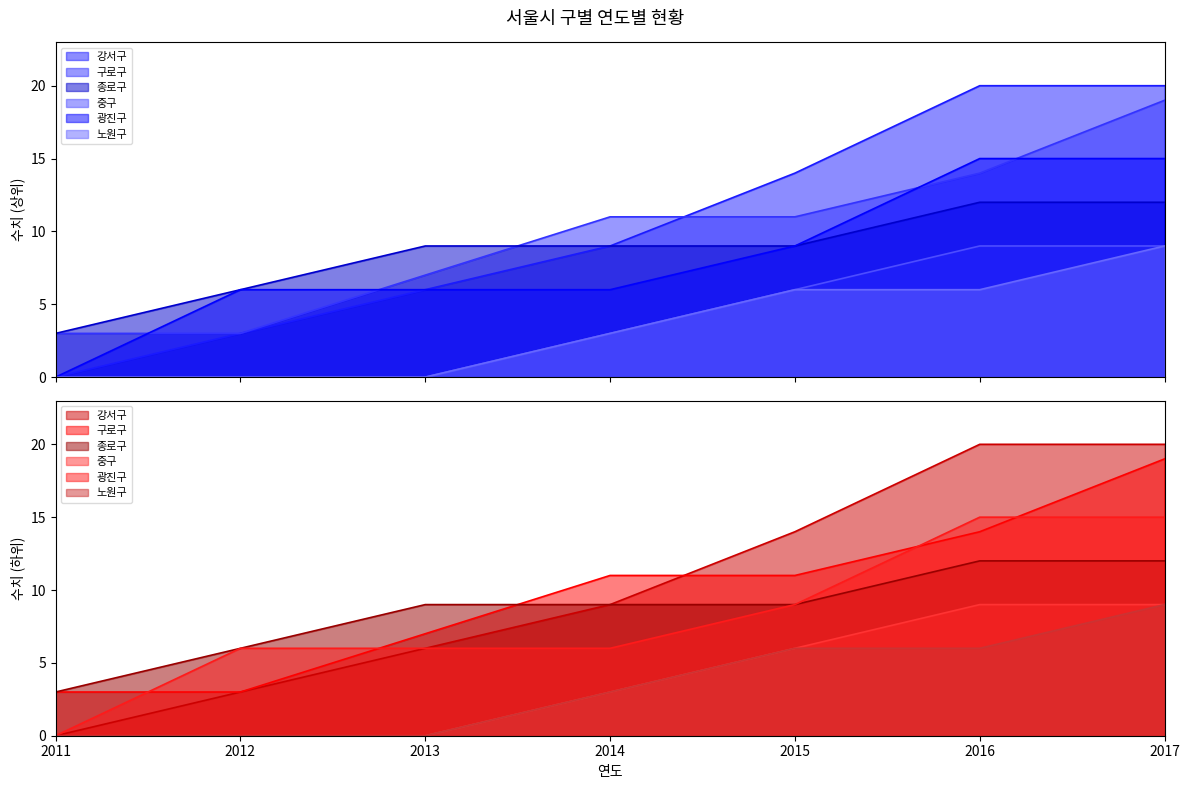

True or false: 노원구 and 종로구 cross at least once.

False